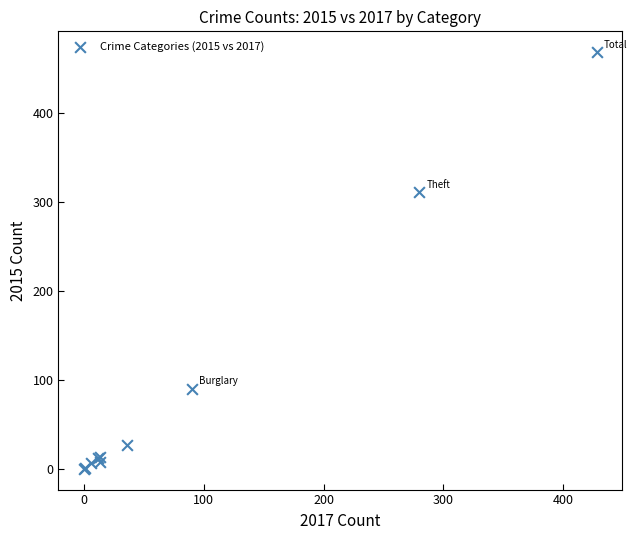

What Y value in the scatter plot is closest to 234?

311